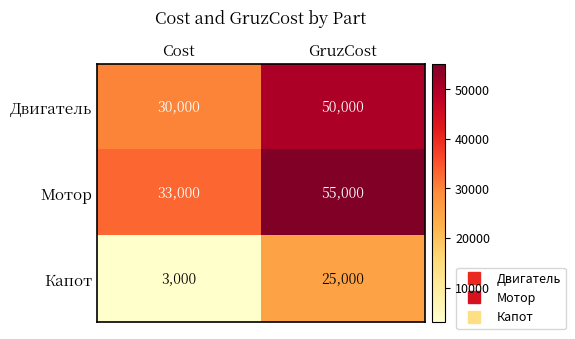

The value of Мотор at GruzCost is 55000. True or false?

True